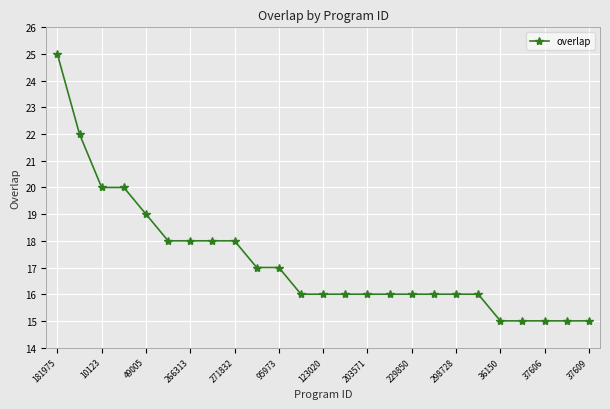

What is the difference between the maximum and second lowest values?

10